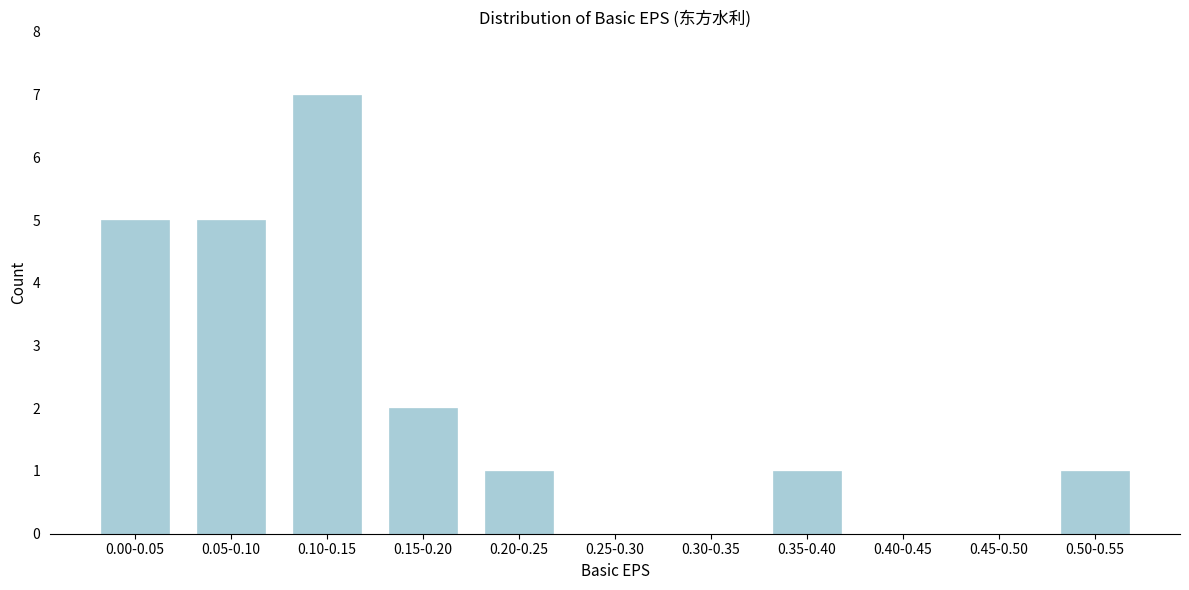

Reading right to left, extract all data points from this chart.

0.50-0.55=1	0.45-0.50=0	0.40-0.45=0	0.35-0.40=1	0.30-0.35=0	0.25-0.30=0	0.20-0.25=1	0.15-0.20=2	0.10-0.15=7	0.05-0.10=5	0.00-0.05=5